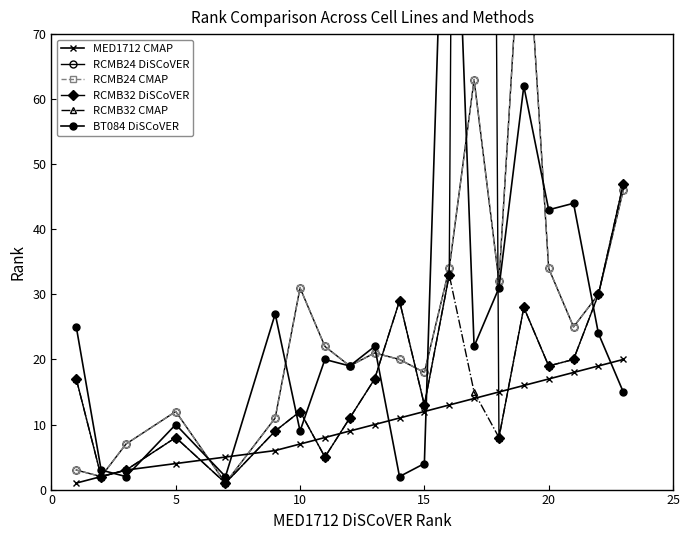

Count the number of data series in this chart.

6